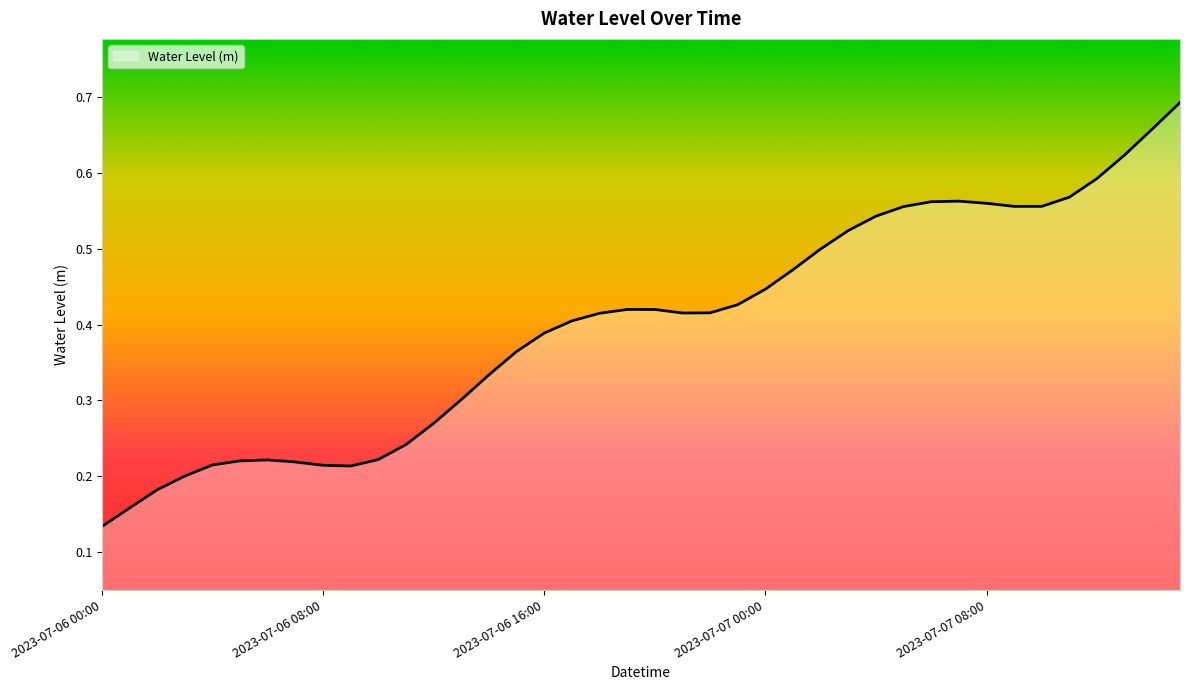

What is the value of the 27th point from the left?

0.5